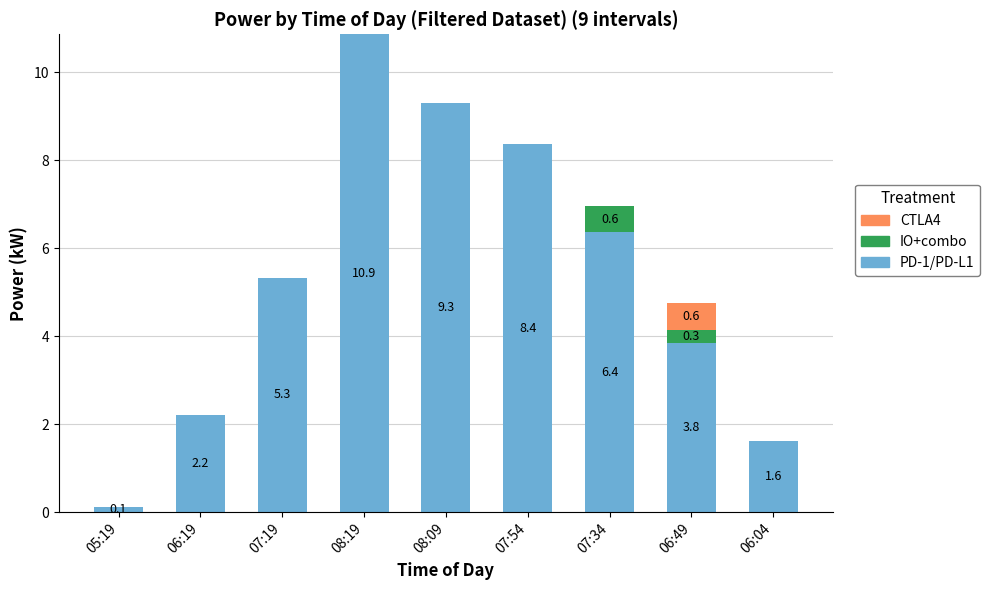

What is the sum of all PD-1/PD-L1 values?

48.0